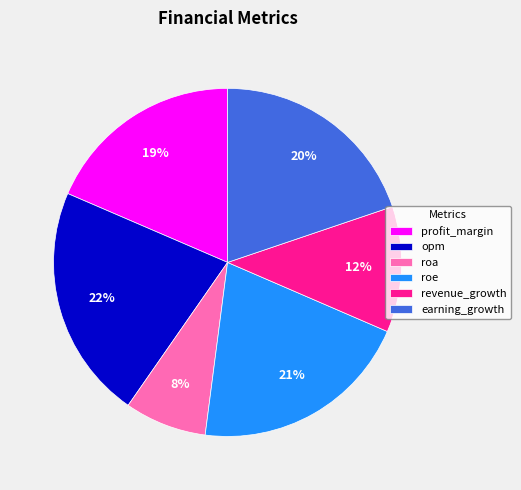

To the nearest percent, what is the difference between the largest and smallest slice percentages?

14%